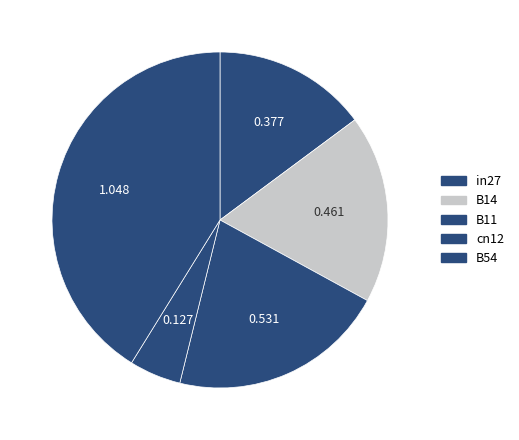

How many slices are in this pie chart?

5